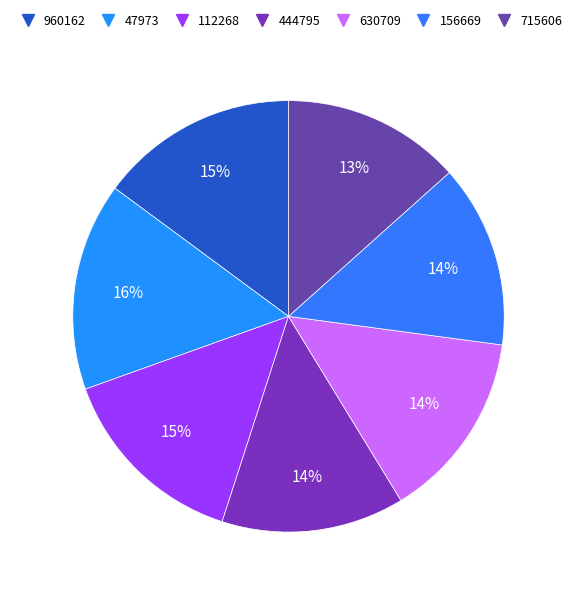

What percentage is the 156669 slice, to the nearest percent?

14%